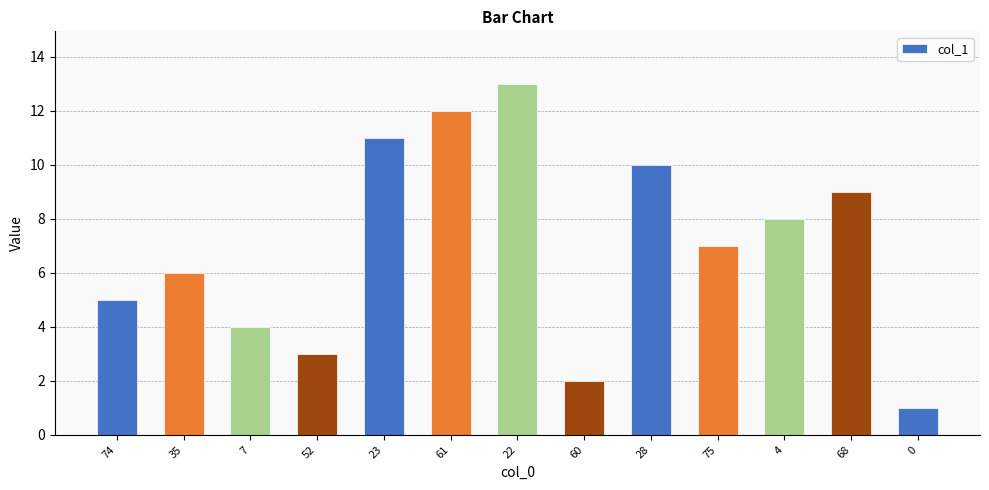

Where is the data nearest to the value 7?

75